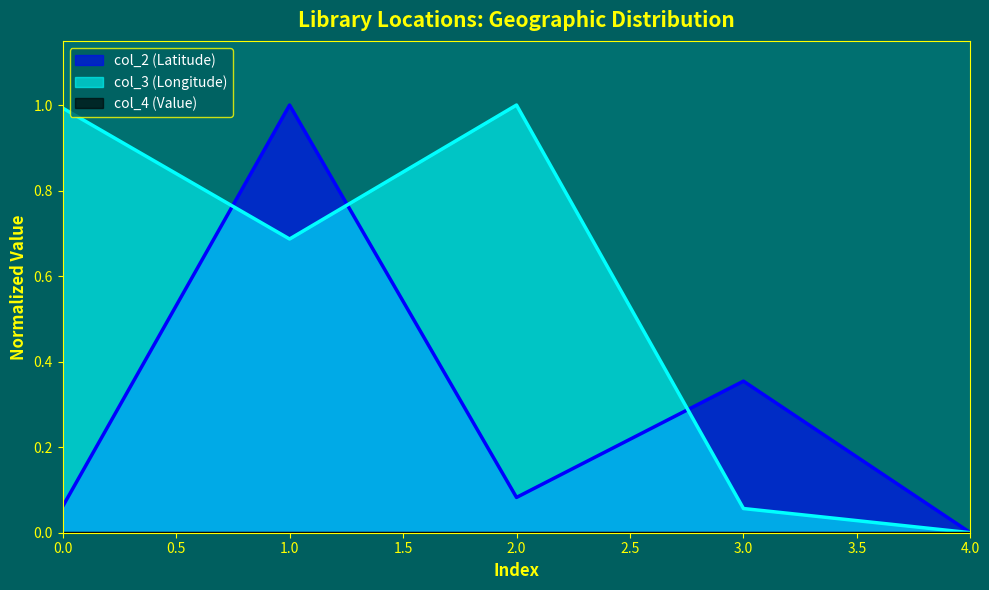

Which label corresponds to the largest value in the chart?

1